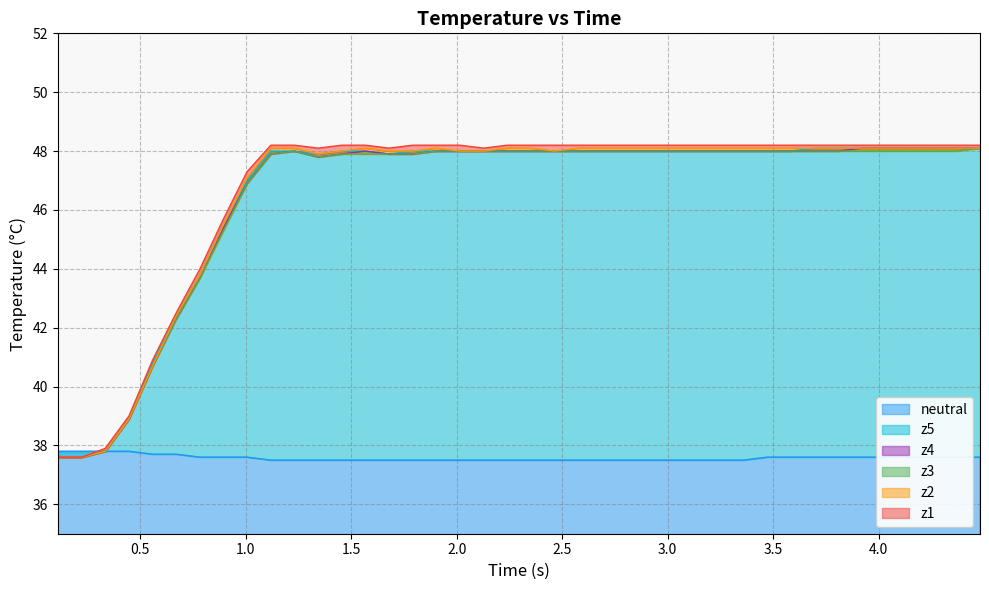

Reading left to right, extract all data points from this chart.

neutral: 37.8	37.8	37.8	37.8	37.7	37.7	37.6	37.6	37.6	37.5	37.5	37.5	37.5	37.5	37.5	37.5	37.5	37.5	37.5	37.5	37.5	37.5	37.5	37.5	37.5	37.5	37.5	37.5	37.5	37.5	37.6	37.6	37.6	37.6	37.6	37.6	37.6	37.6	37.6	37.6
z1: 37.6	37.6	37.9	39.0	40.9	42.5	44.0	45.7	47.3	48.2	48.2	48.1	48.2	48.2	48.1	48.2	48.2	48.2	48.1	48.2	48.2	48.2	48.2	48.2	48.2	48.2	48.2	48.2	48.2	48.2	48.2	48.2	48.2	48.2	48.2	48.2	48.2	48.2	48.2	48.2
z2: 37.6	37.6	37.8	38.9	40.7	42.4	43.8	45.5	47.1	48.1	48.1	47.9	48.0	48.1	48.0	48.0	48.1	48.0	48.0	48.1	48.1	48.0	48.1	48.1	48.1	48.1	48.1	48.1	48.1	48.1	48.1	48.1	48.1	48.1	48.1	48.1	48.1	48.1	48.1	48.1
z3: 37.6	37.6	37.8	38.9	40.7	42.3	43.7	45.3	46.9	47.9	48.0	47.8	47.9	47.9	47.9	47.9	48.0	48.0	48.0	48.0	48.0	48.0	48.0	48.0	48.0	48.0	48.0	48.0	48.0	48.0	48.0	48.0	48.0	48.0	48.0	48.0	48.0	48.0	48.0	48.1
z4: 37.6	37.6	37.8	38.9	40.7	42.3	43.7	45.4	46.9	47.9	48.0	47.8	47.9	48.0	47.9	47.9	48.0	48.0	48.0	48.0	48.0	48.0	48.0	48.0	48.0	48.0	48.0	48.0	48.0	48.0	48.0	48.0	48.0	48.0	48.1	48.1	48.1	48.1	48.1	48.1
z5: 37.6	37.6	37.8	38.9	40.8	42.4	43.8	45.5	47.0	48.0	48.0	47.9	48.0	48.0	47.9	48.0	48.0	48.0	48.0	48.0	48.0	48.0	48.0	48.0	48.0	48.0	48.0	48.0	48.0	48.0	48.0	48.0	48.1	48.1	48.1	48.1	48.1	48.1	48.1	48.1